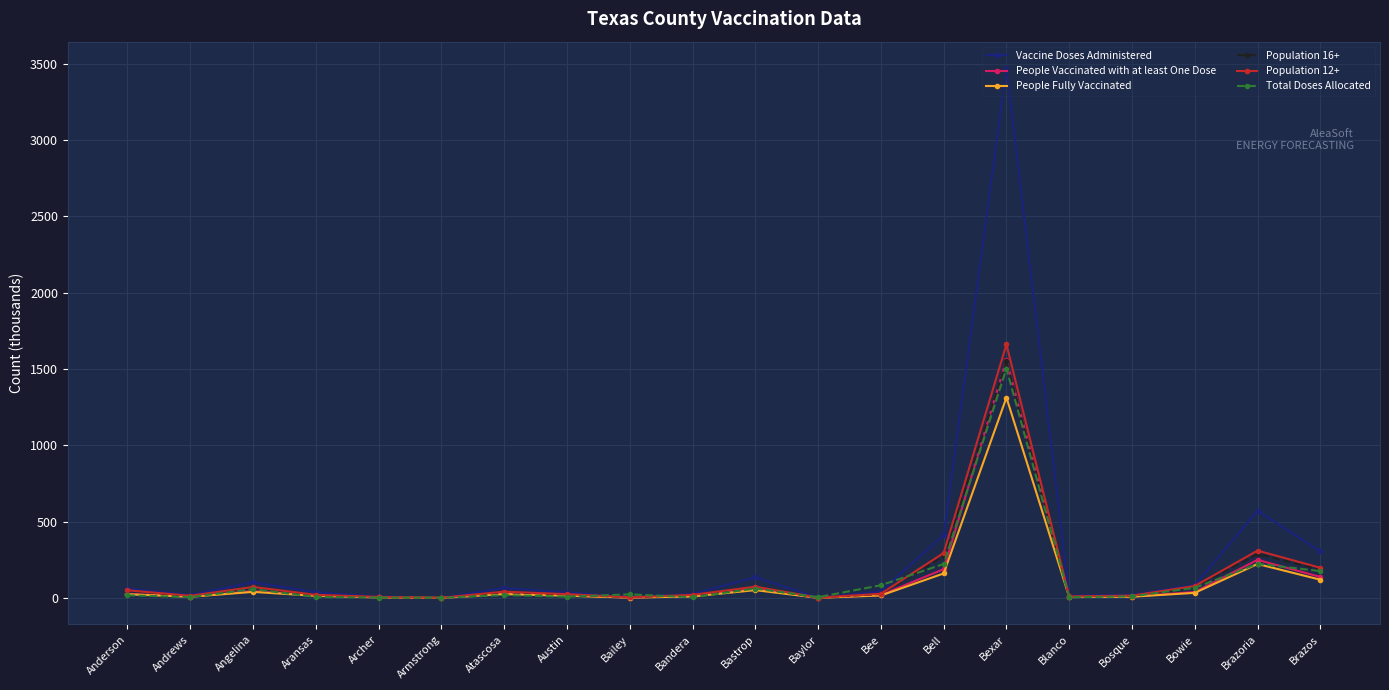

True or false: Vaccine Doses Administered has more than 1 points higher than both neighbors.

True